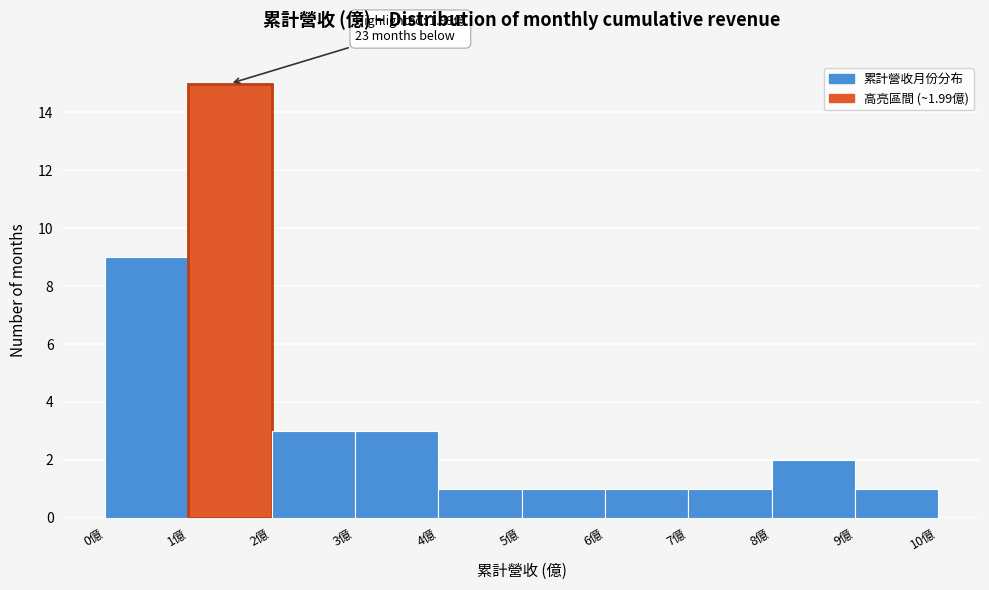

Which range on the x-axis has the tallest bar?

1 to 2